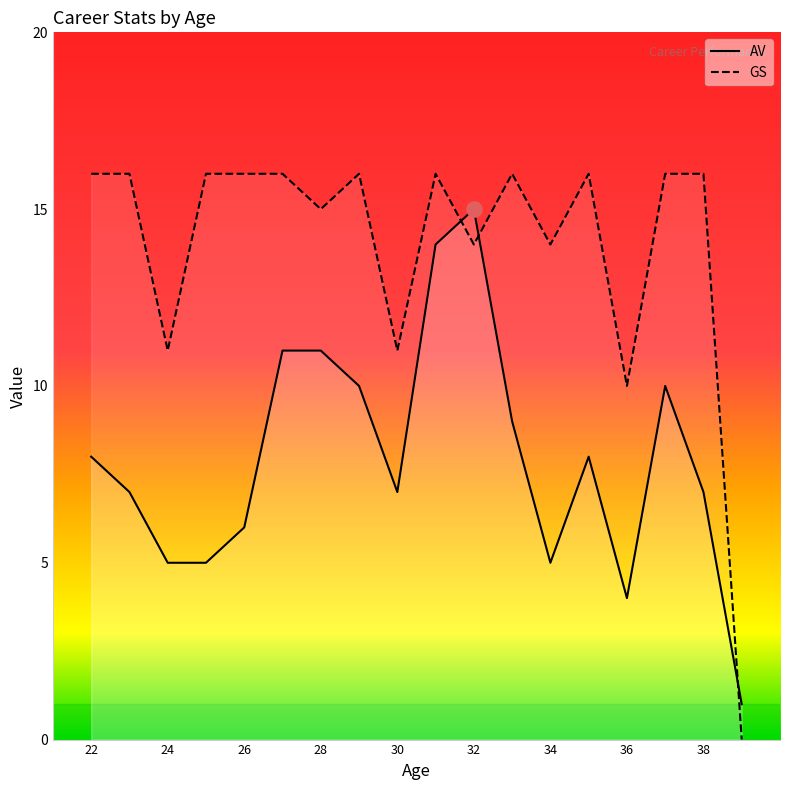

Which series reaches the maximum Y coordinate?

GS